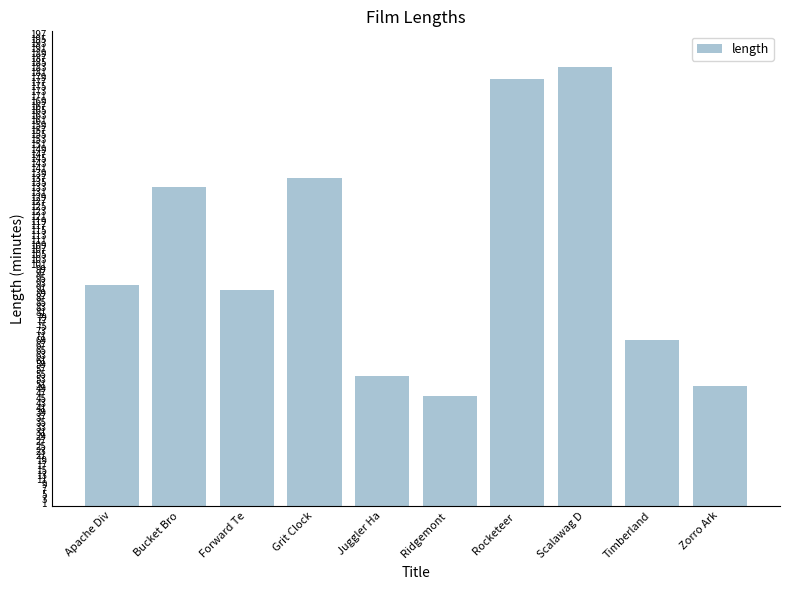

Where is the data nearest to the value 114?

Bucket Bro